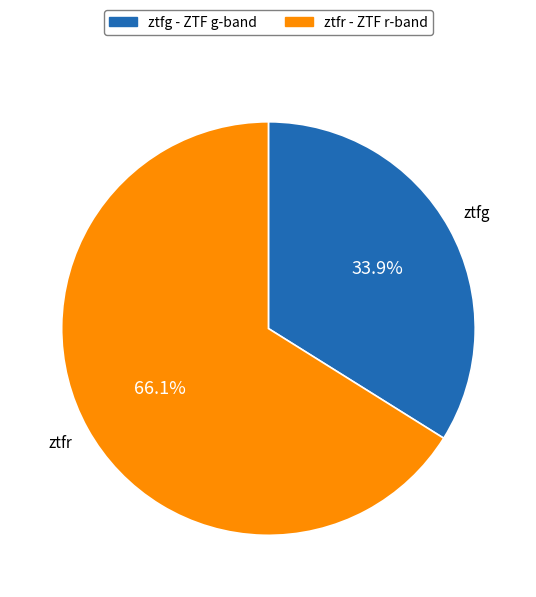

What is the largest slice in the pie chart?

ztfr